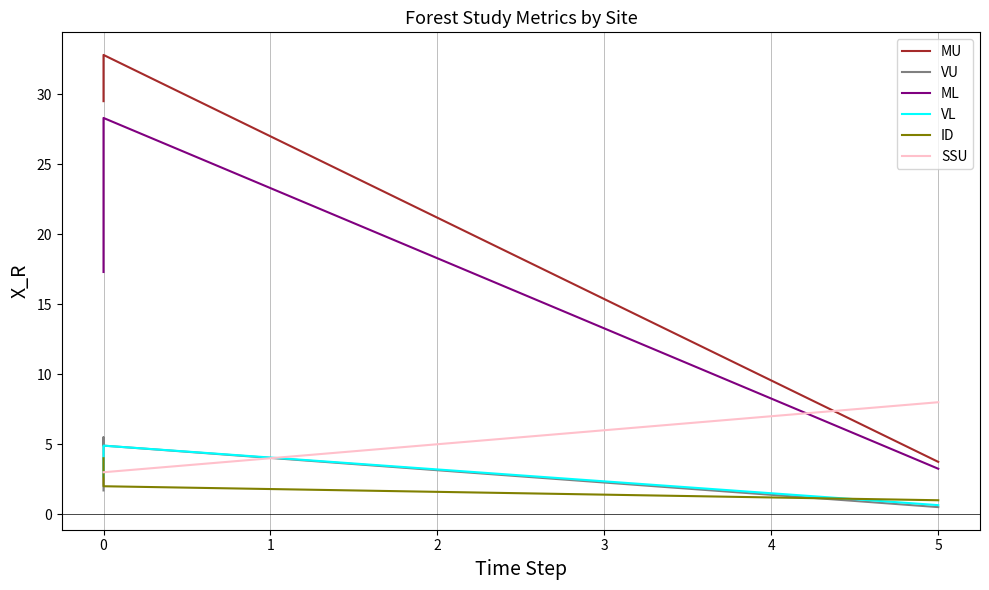

Is this an area chart (filled region under the line)?

No